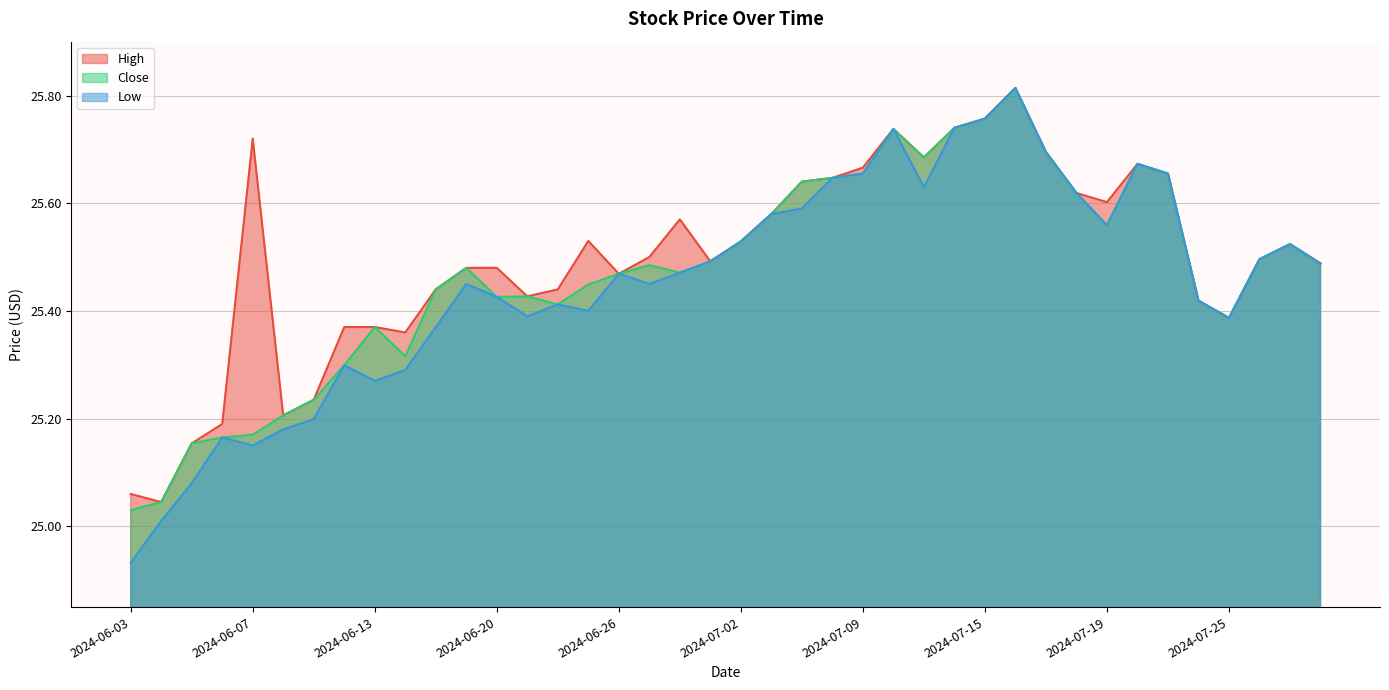

True or false: Low has more than 0 points higher than both neighbors.

True